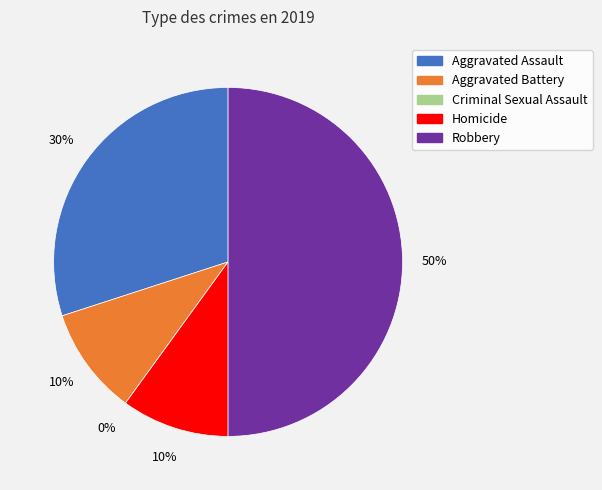

Rank the categories by value from highest to lowest.

Robbery, Aggravated Assault, Aggravated Battery, Homicide, Criminal Sexual Assault